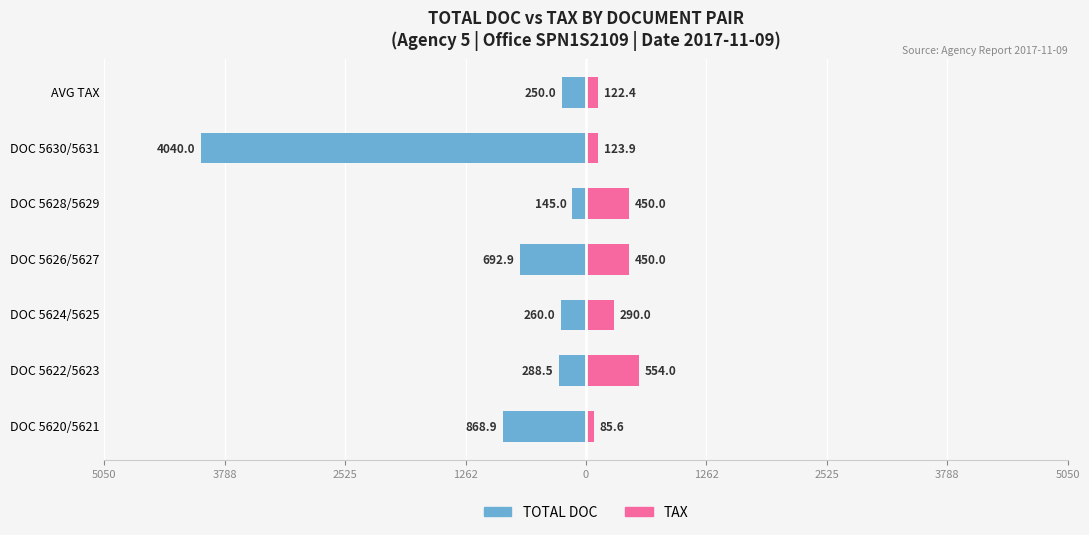

Is the value of TOTAL DOC at DOC 5628/5629 greater than the value of TAX at DOC 5624/5625?

No